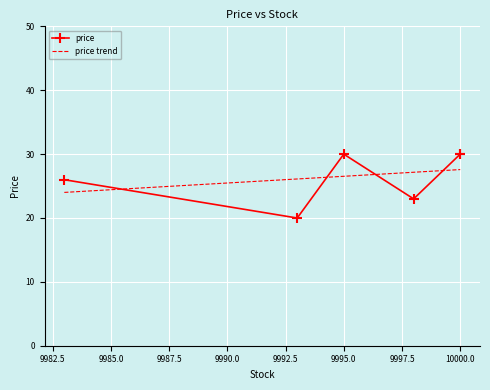

The chart shows a value of 12.8 at 10000. True or false?

False